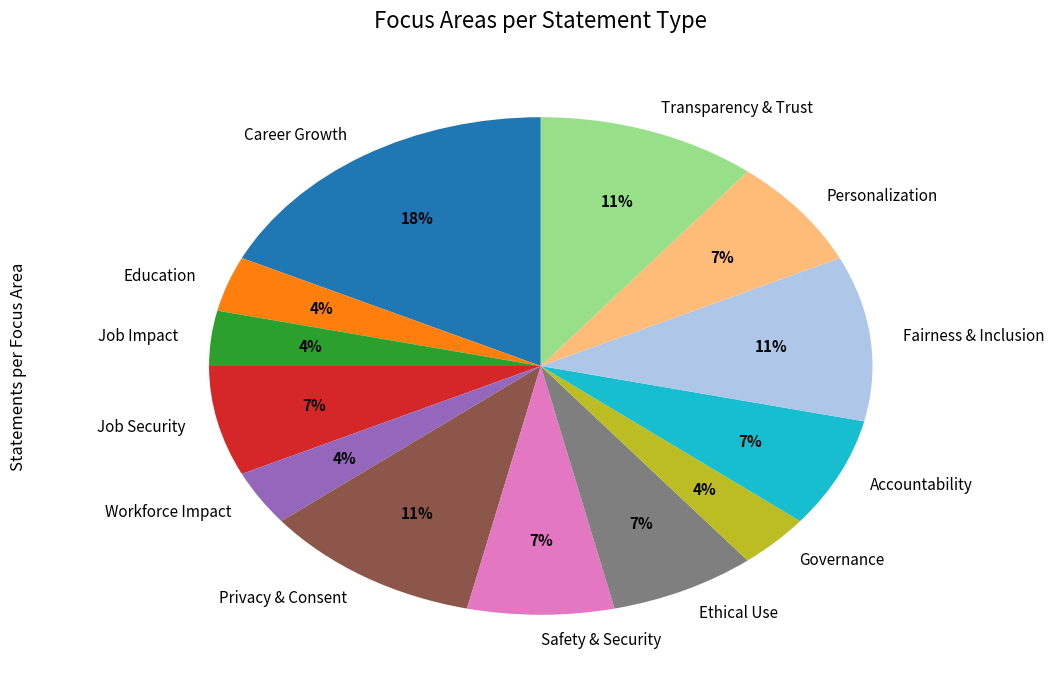

Do Education and Governance together represent more than half of the pie?

No